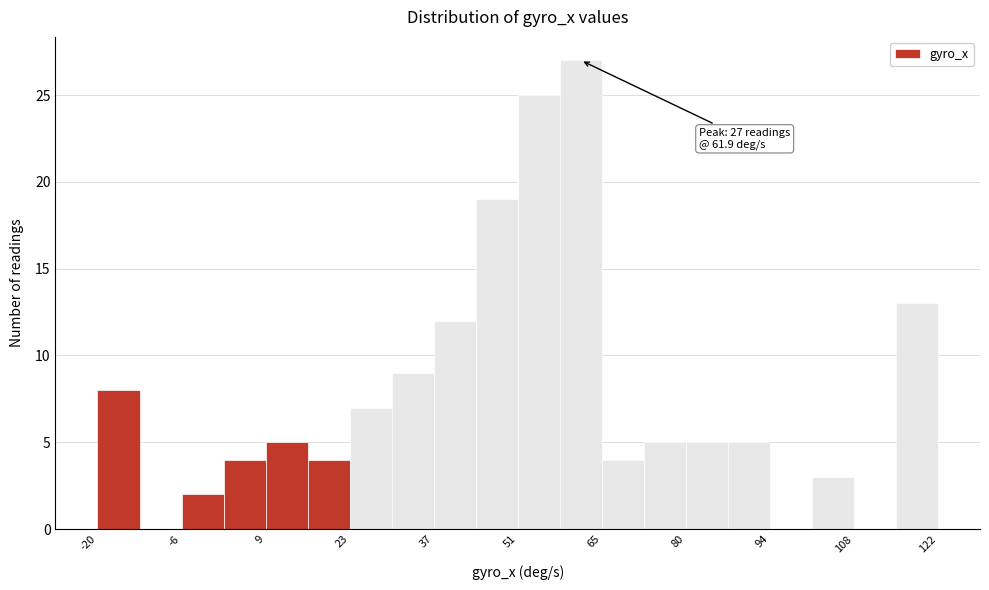

Around what value on the x-axis is the tallest bar? Give the approximate position of its centre, as read against the axis.

62